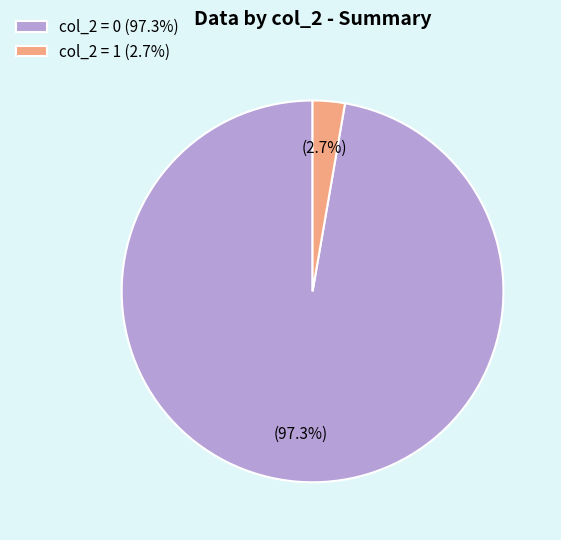

What is the total percentage of col_2 = 1 (2.7%) and col_2 = 0 (97.3%)?

100.0%